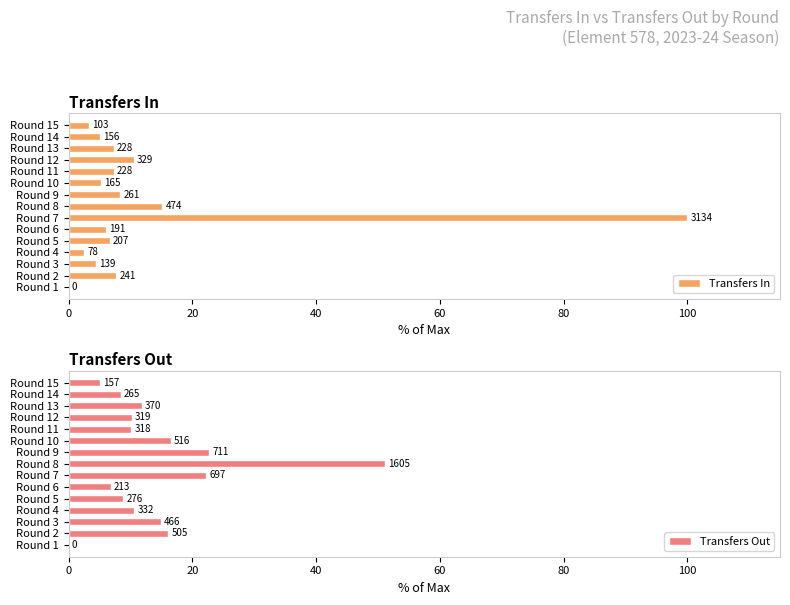

Is it true that Transfers In equals 8.3 at Round 9?

True